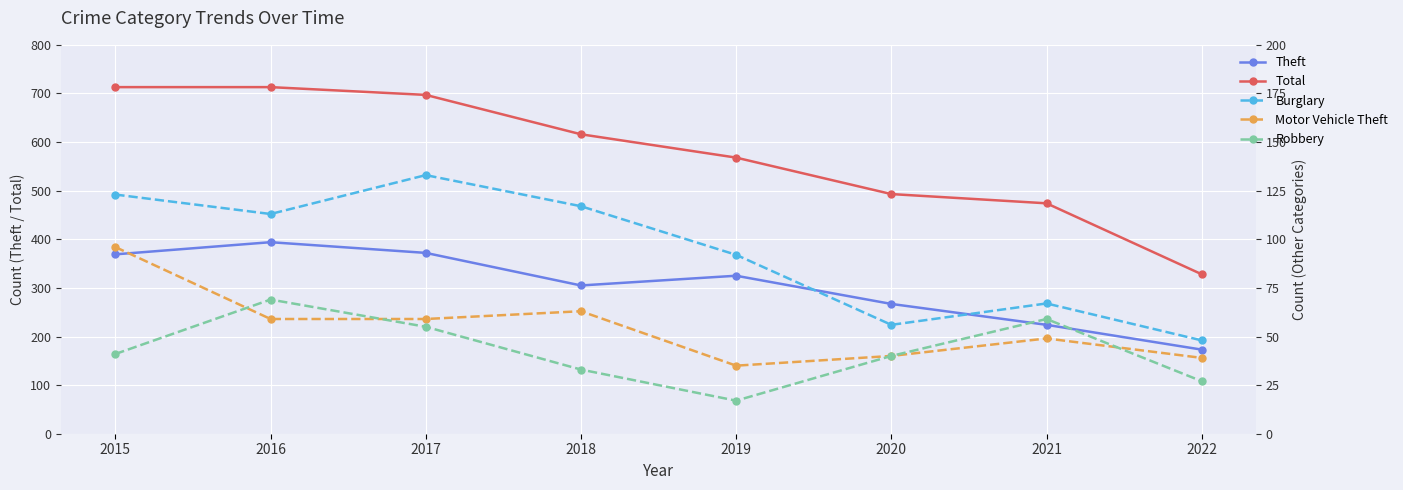

At which label is Motor Vehicle Theft closest to 65?

2018